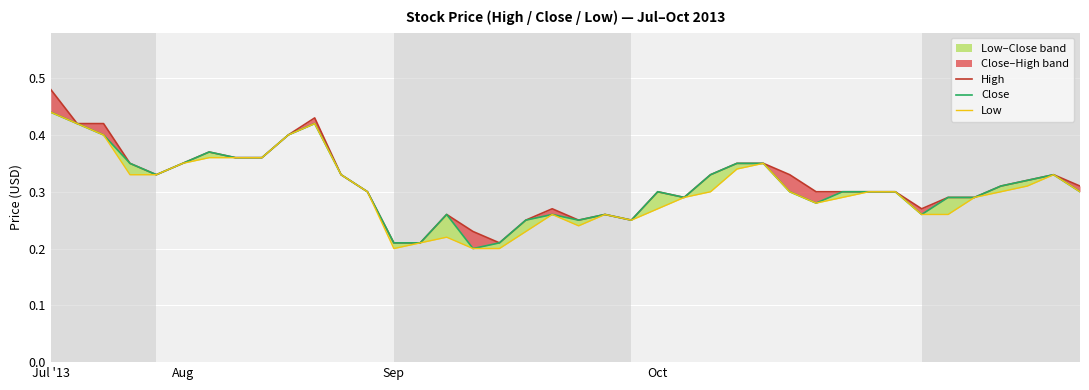

What is the smallest value displayed?

0.2